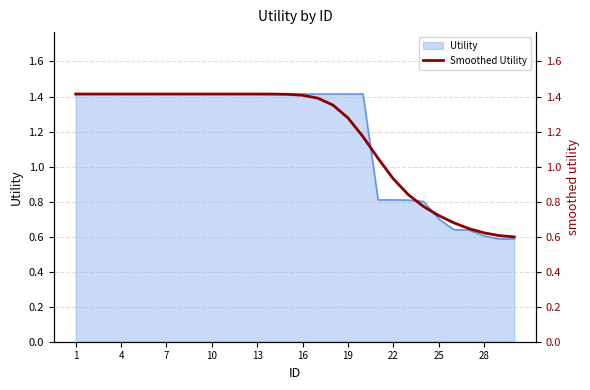

True or false: Utility has a value of 1.4 at 4.

True